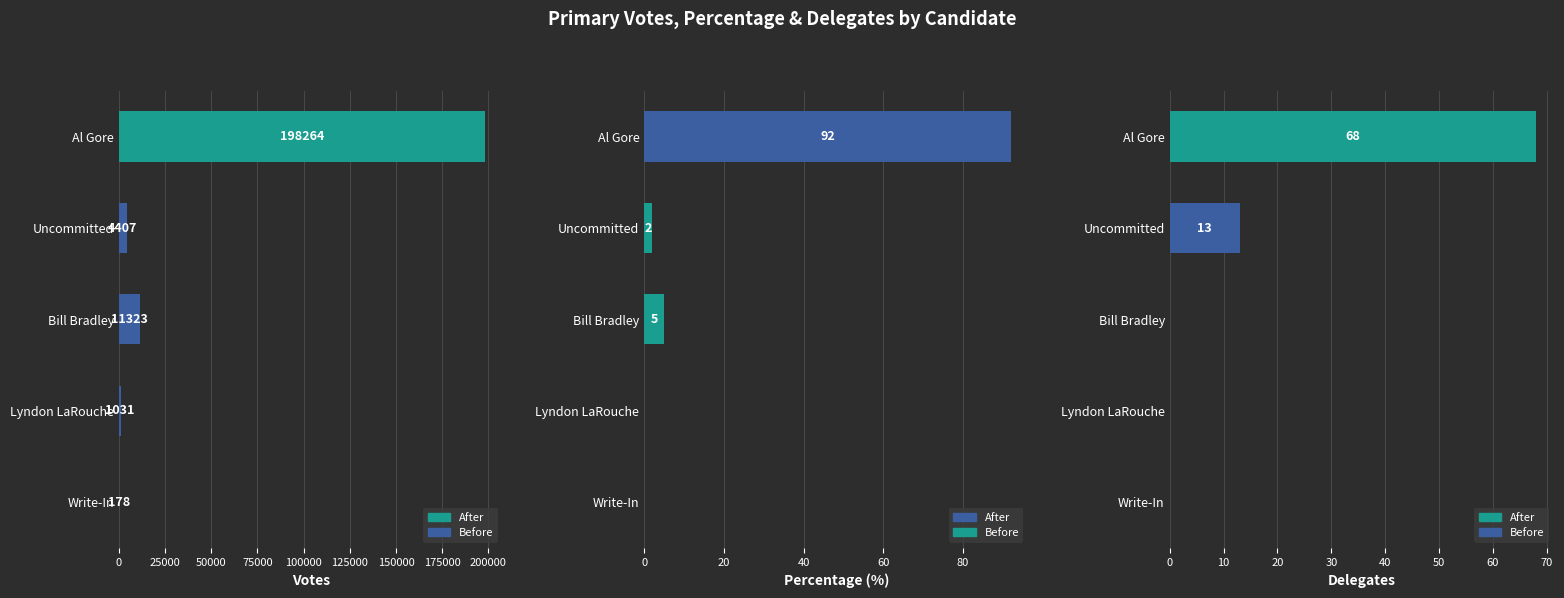

How many distinct data groups are displayed?

3